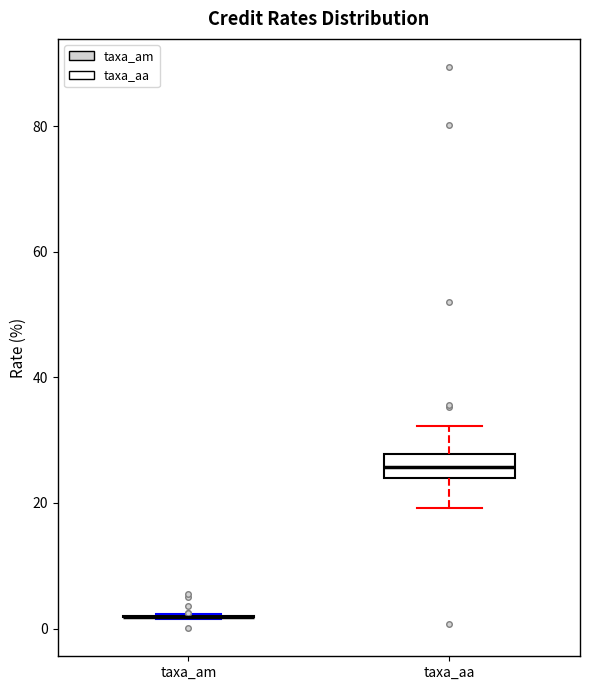

Reading left to right, transcribe this box plot: for each box, give where its median line is, the range the box spans, and where its two whiskers end, as read against the y-axis. The values are not printed on the chart, so give them approximately, as read against the axis.

taxa_am: box collapsed to a line at 2, whiskers 2 to 2
taxa_aa: median 26, box 24 to 28, whiskers 20 to 32